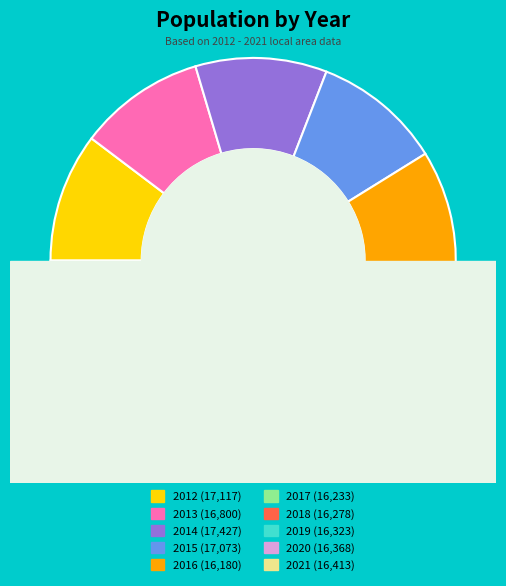

True or false: 2016 accounts for 10% of the total.

True